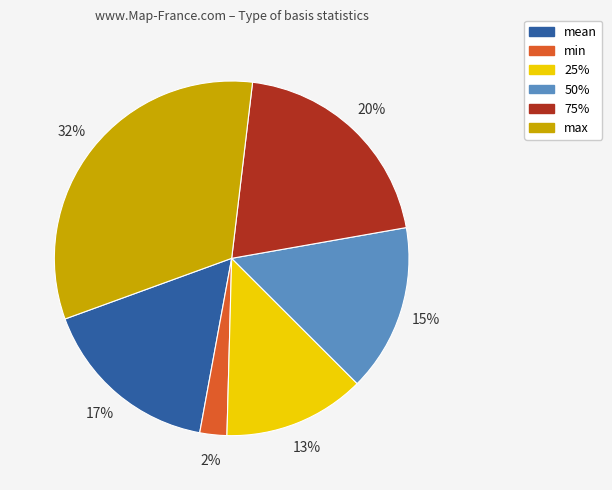

Which category has the biggest portion of the pie?

max